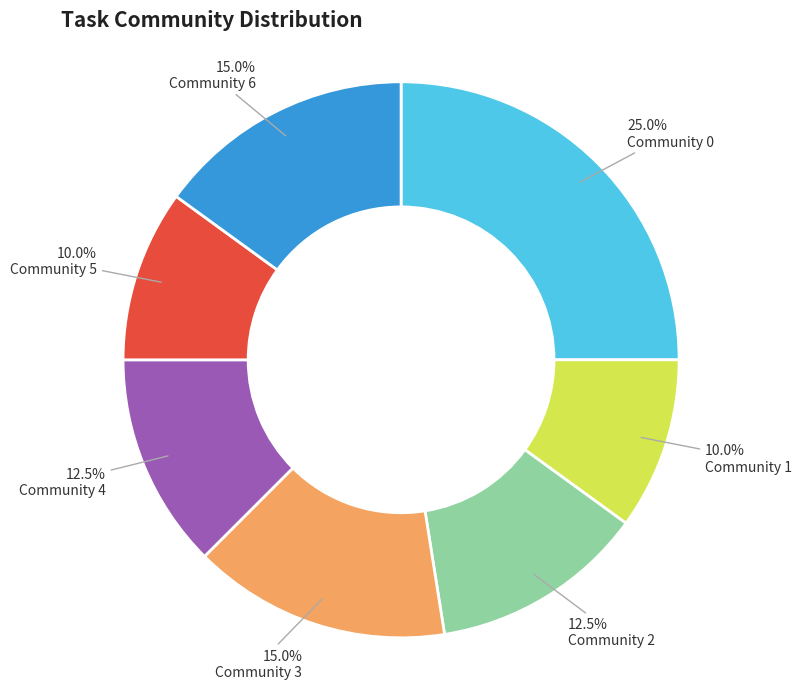

Is Community 1 the majority of the pie?

No